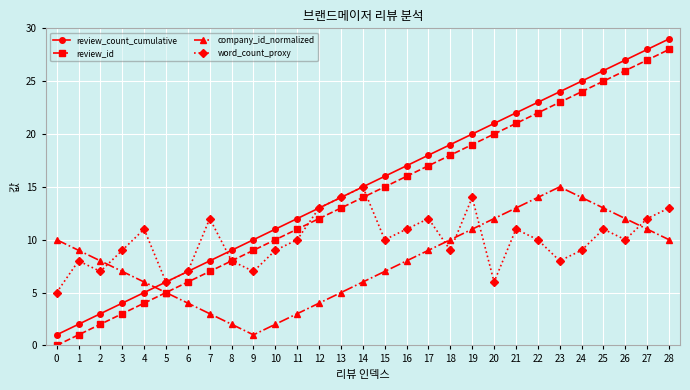

Where does the word_count_proxy series first go above 10?

4